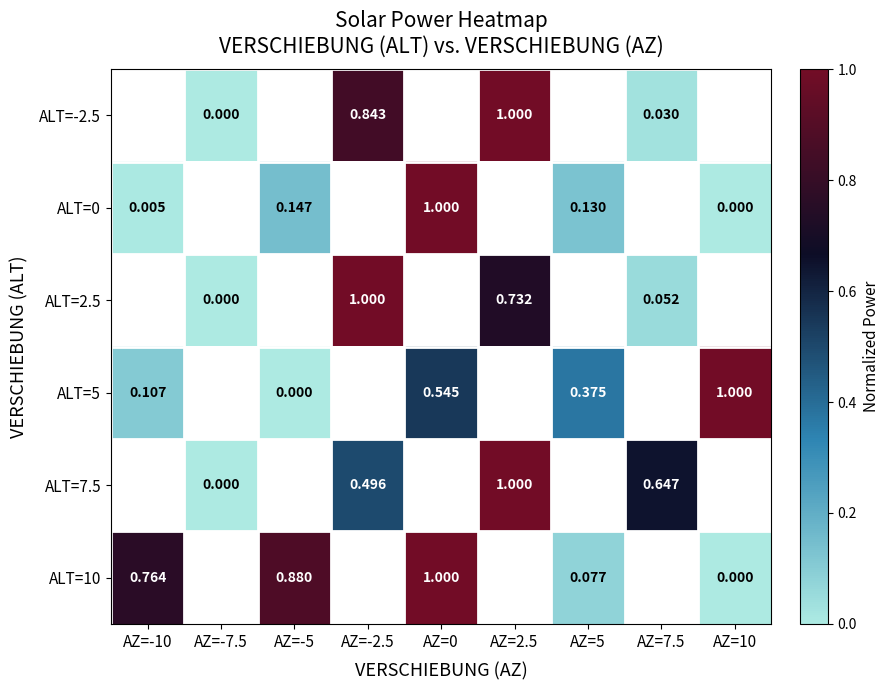

List the series in order of their peak value, highest first.

ALT=-2.5, ALT=0, ALT=2.5, ALT=5, ALT=7.5, ALT=10